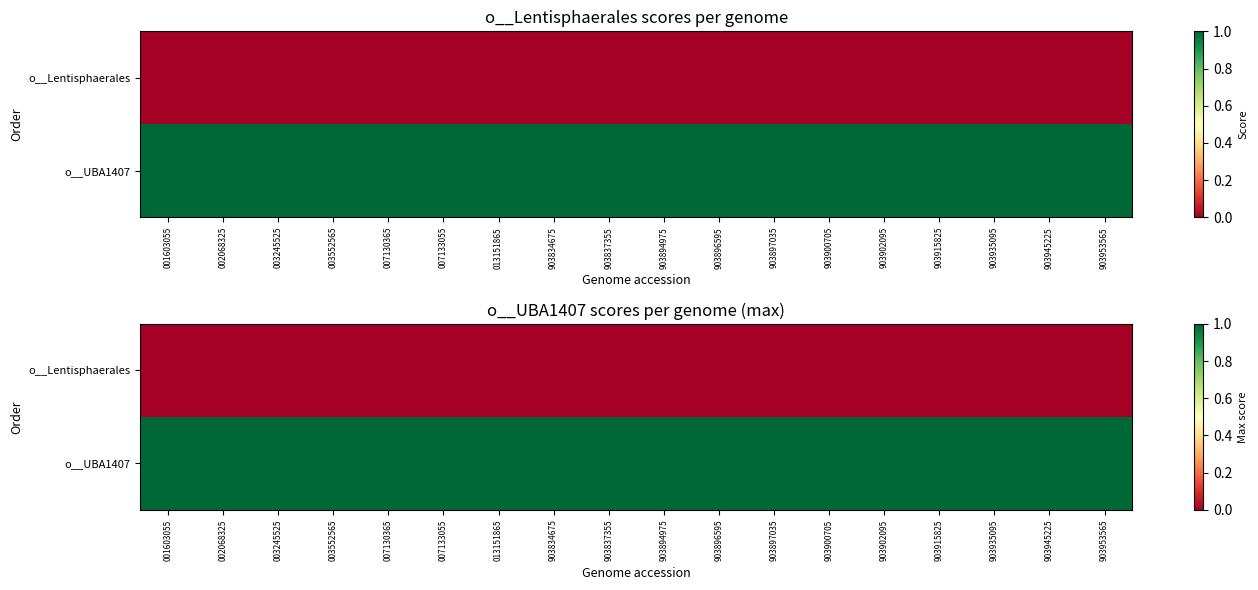

What is the sum of the o__UBA1407 values at 003552565 and 003245525?

2